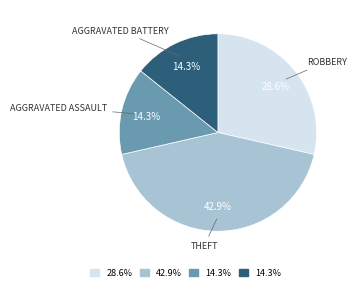

How many segments does this pie chart have?

4